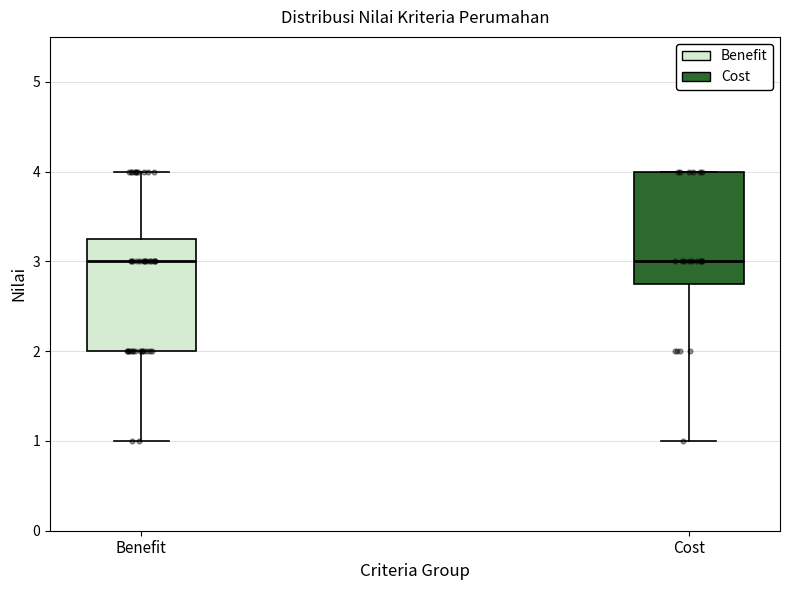

Where is the upper edge of the box for Cost on the y-axis? The values are not printed on the chart, so give them approximately, as read against the axis.

4.0